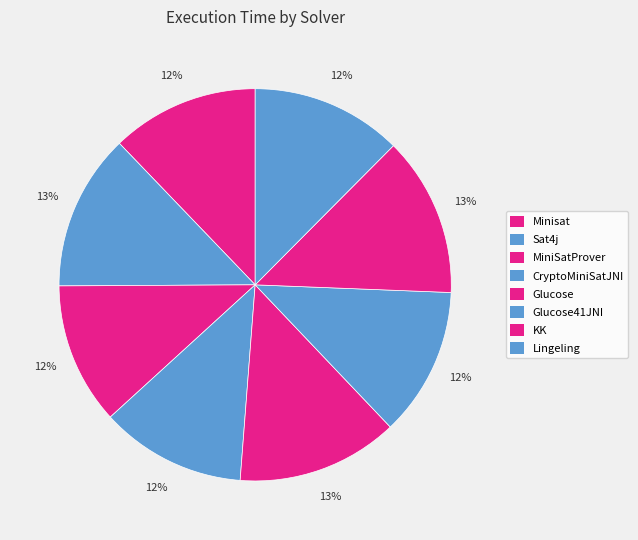

Which slice is the largest?

Glucose